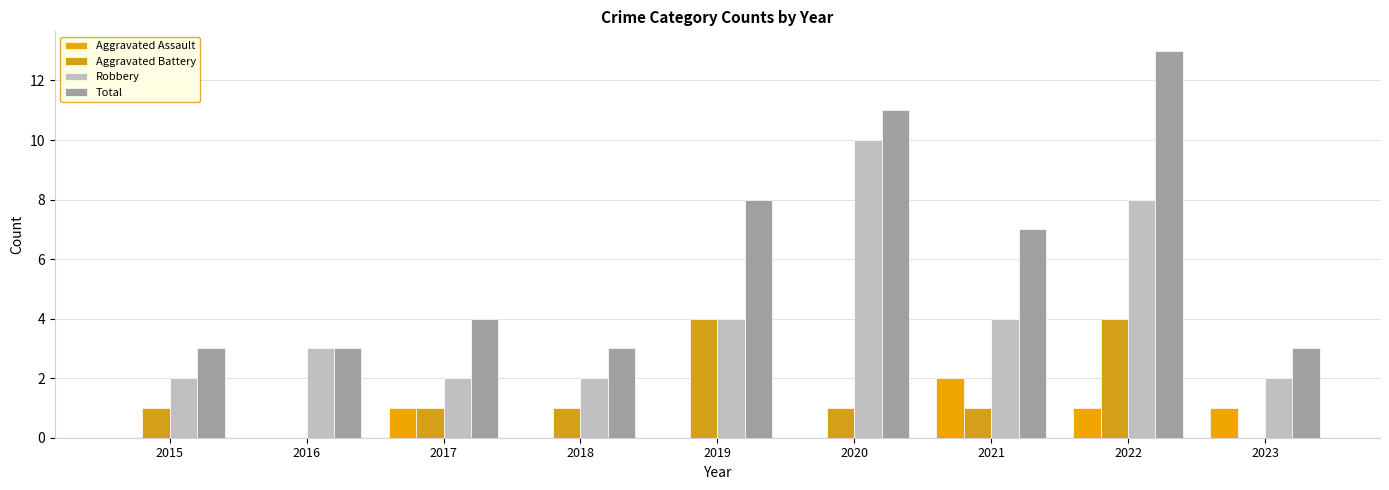

What is the spread (max minus min) of values at 2017?

3